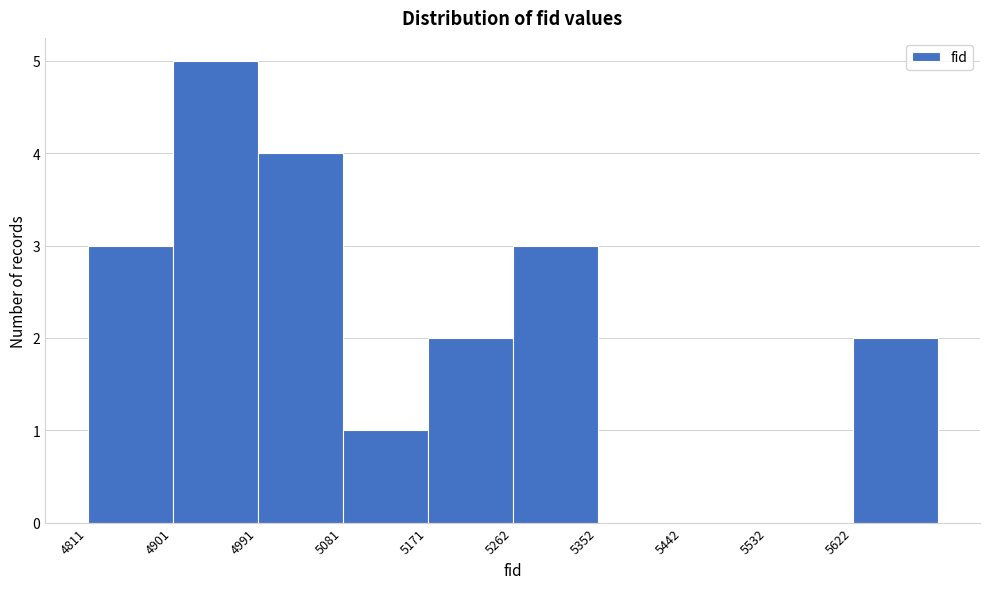

Over which range of the x-axis is the bar tallest?

4900 to 4990